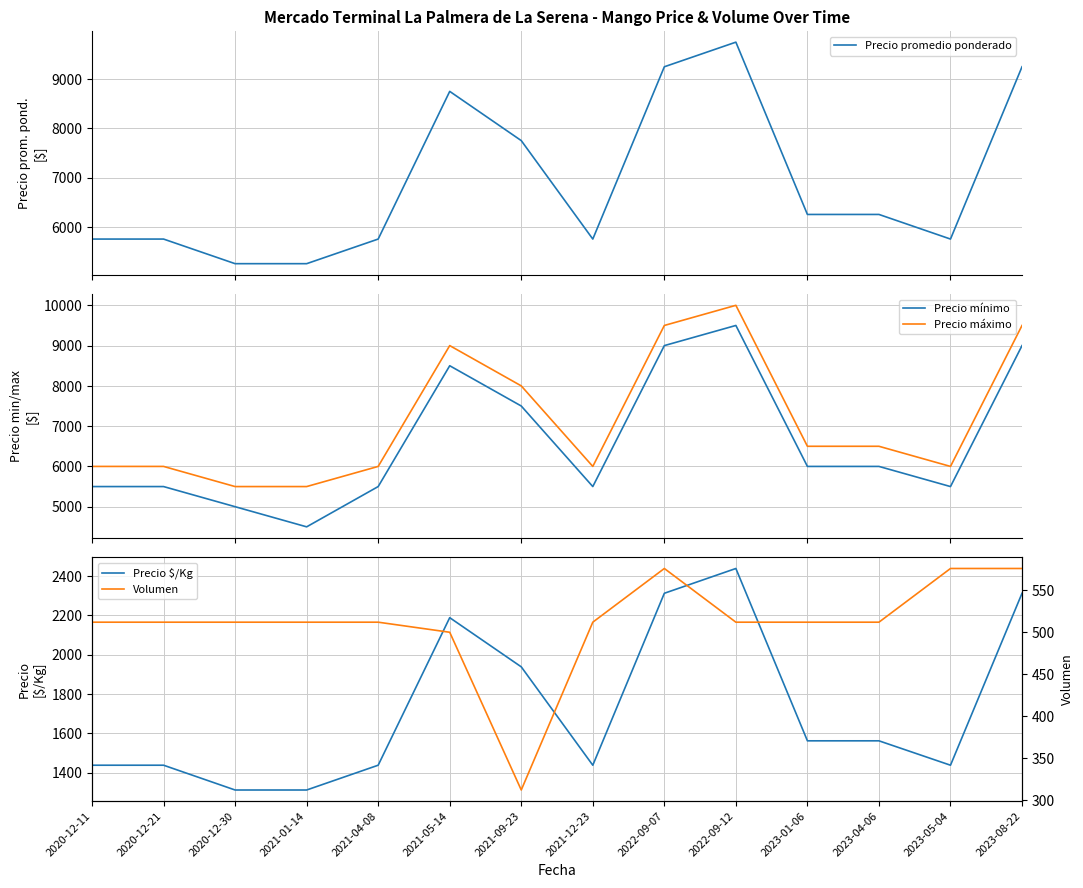

The Precio mínimo series shows 7987 at 2021-12-23. True or false?

False